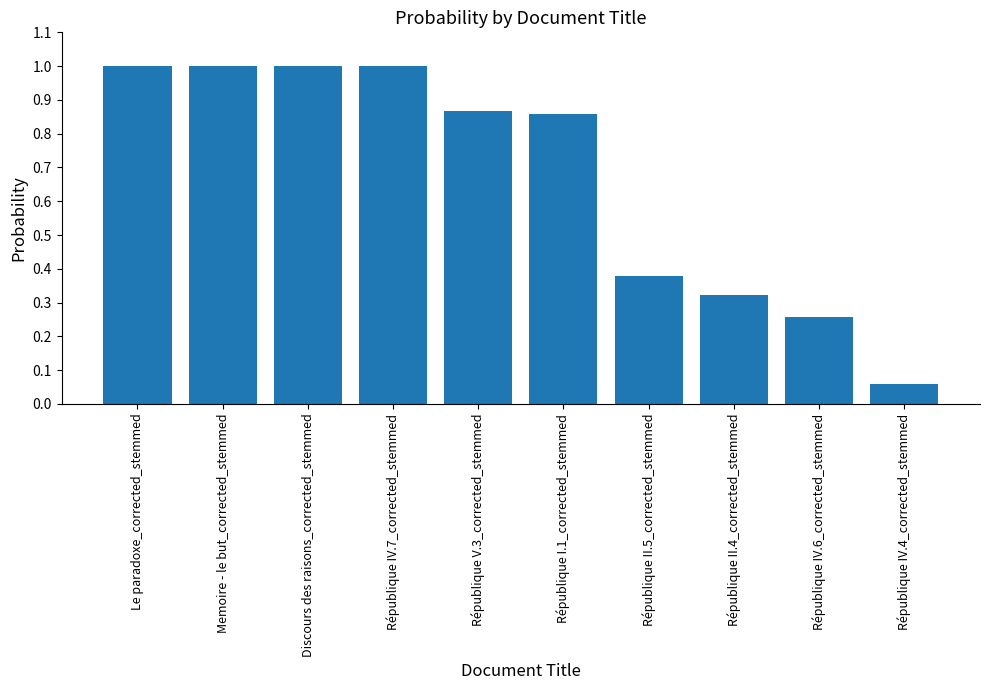

How many bars are there in total?

10